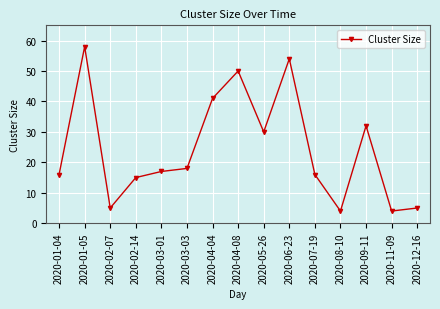

What is the change in value from 2020-03-03 to 2020-04-04?

+23